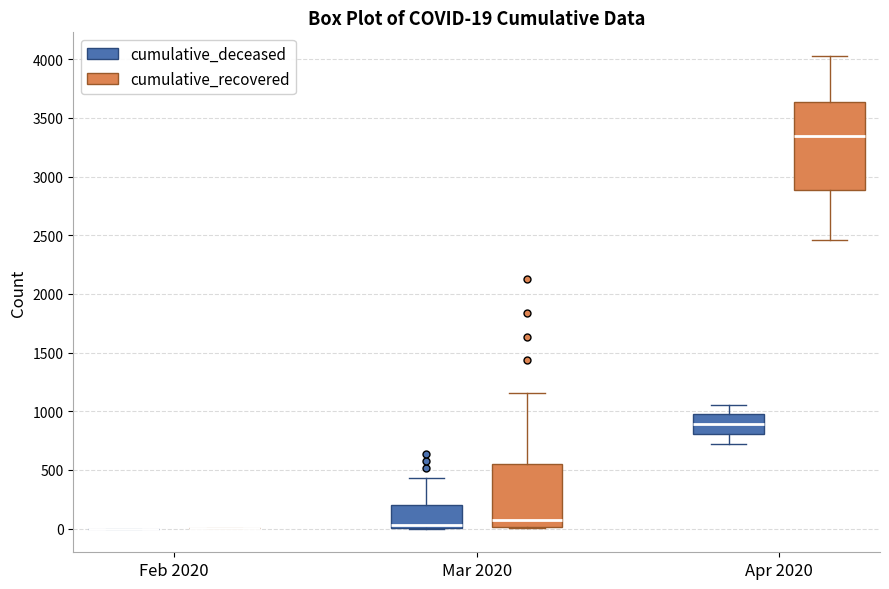

Comparing the boxes themselves (not the whiskers), which one is the tallest?

Apr 2020 (cumulative_recovered)